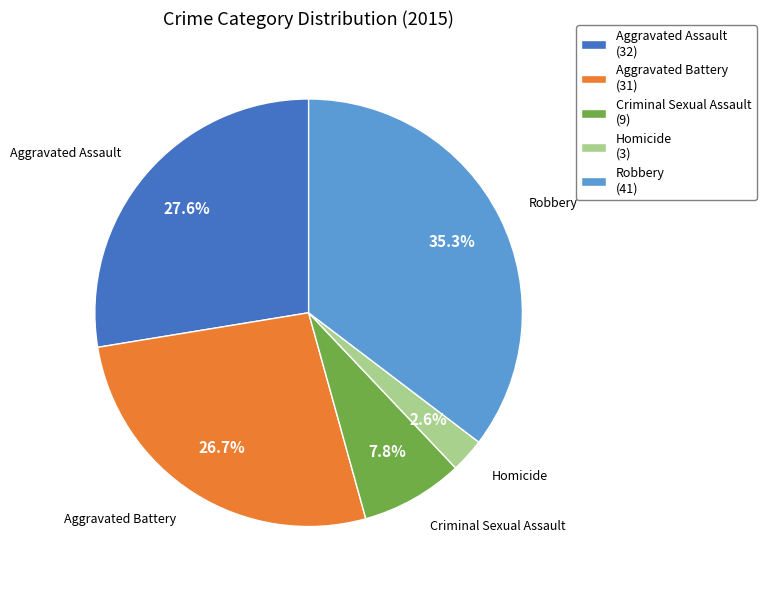

To the nearest percent, what percentage of the pie is Aggravated Battery?

27%